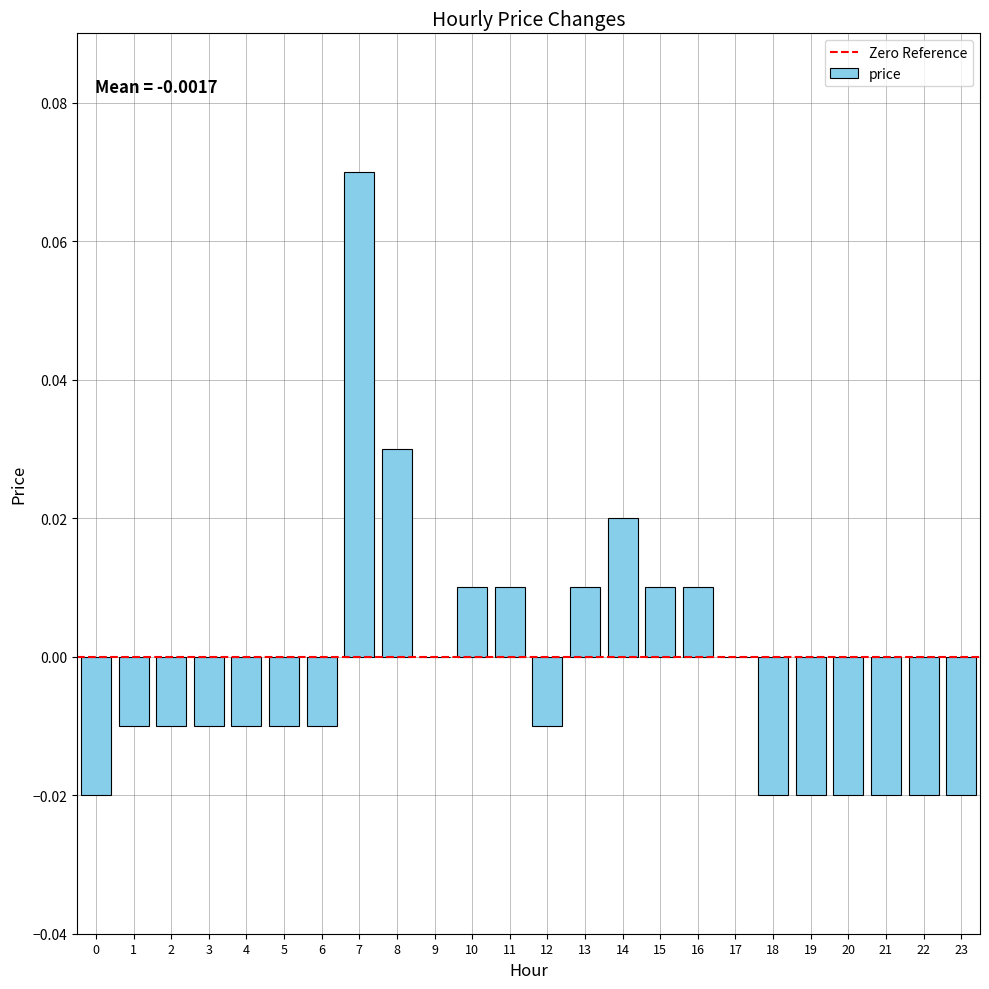

The chart shows a value of 0.0 at 11. True or false?

True